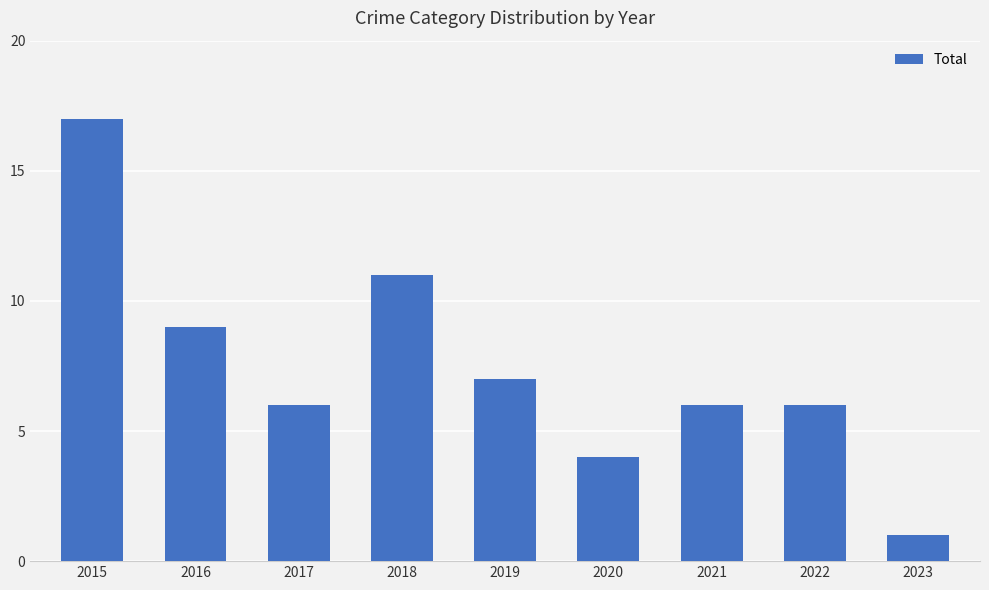

What is the value of the 6th bar from the left?

4